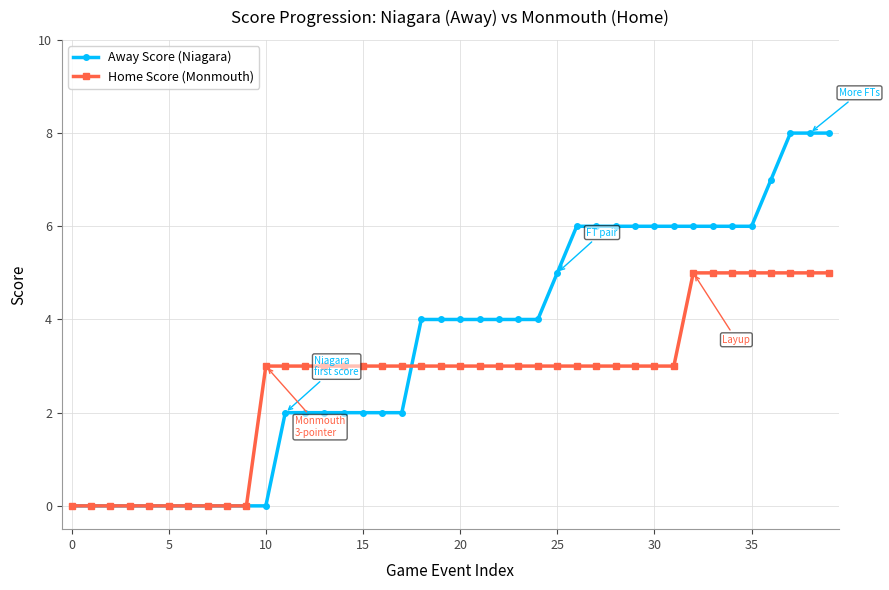

Rank the series by their maximum value, from lowest to highest.

Home Score (Monmouth), Away Score (Niagara)